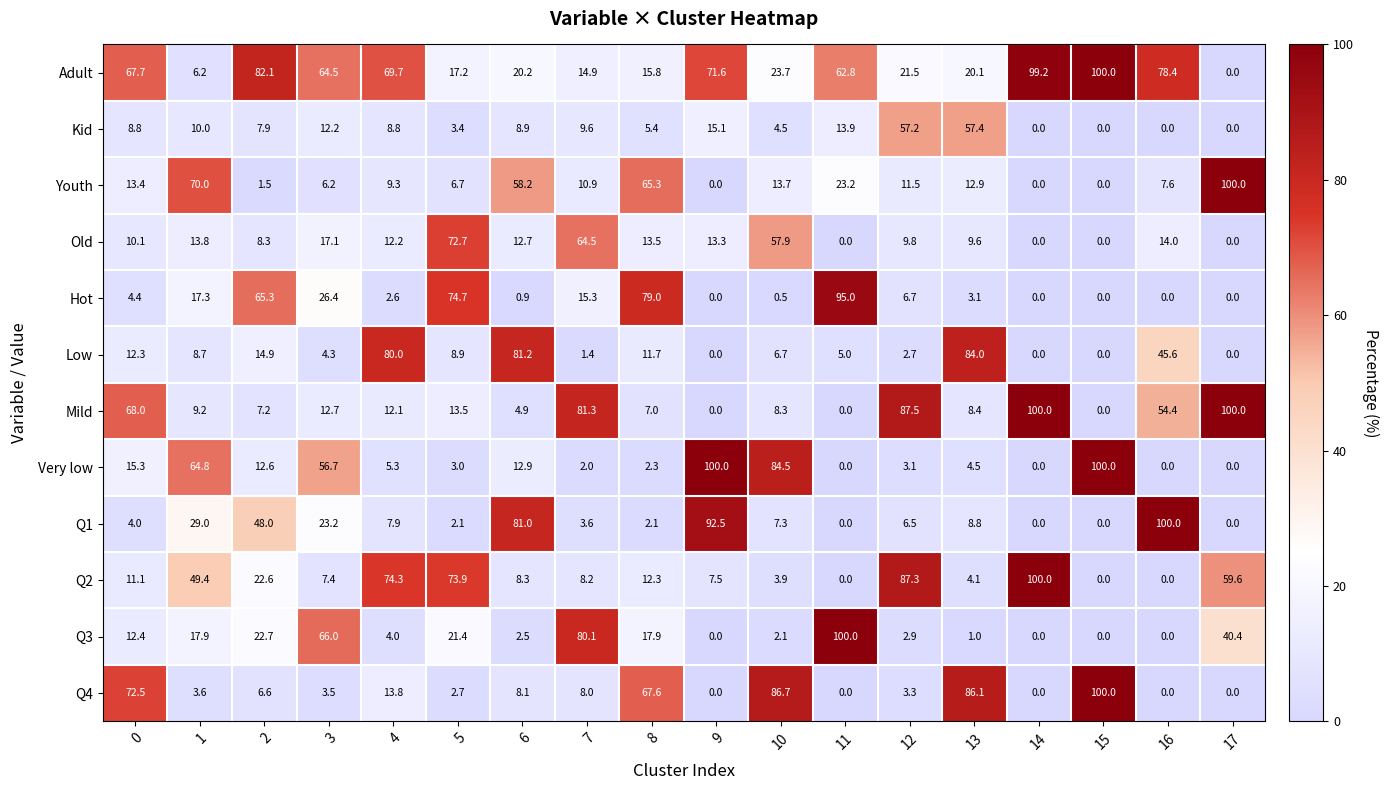

Which series changed the most between 12 and 14?

Adult